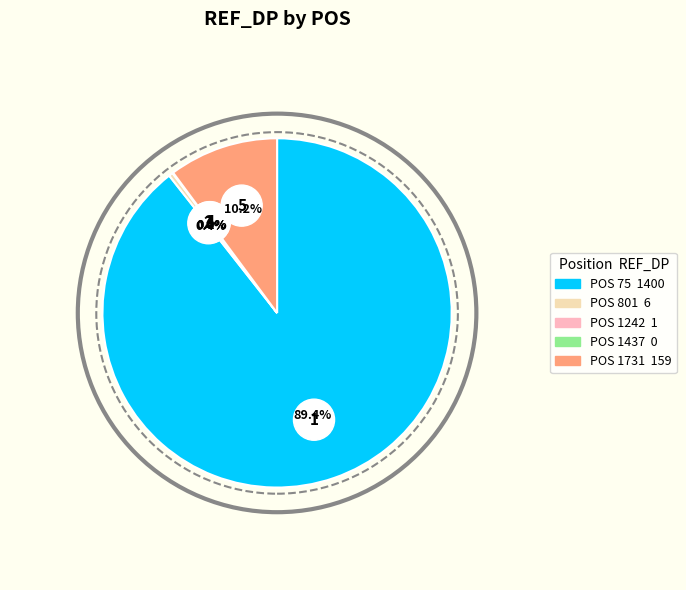

Does 75 represent more than half of the total?

Yes